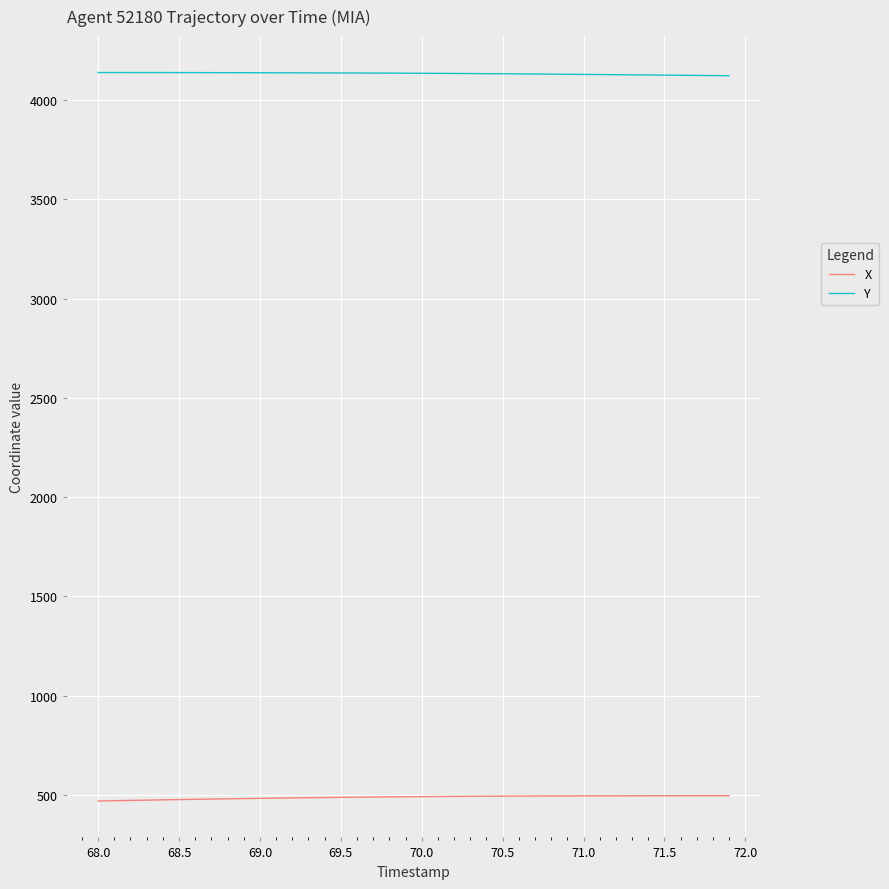

What is the lowest value of the X series?

469.3